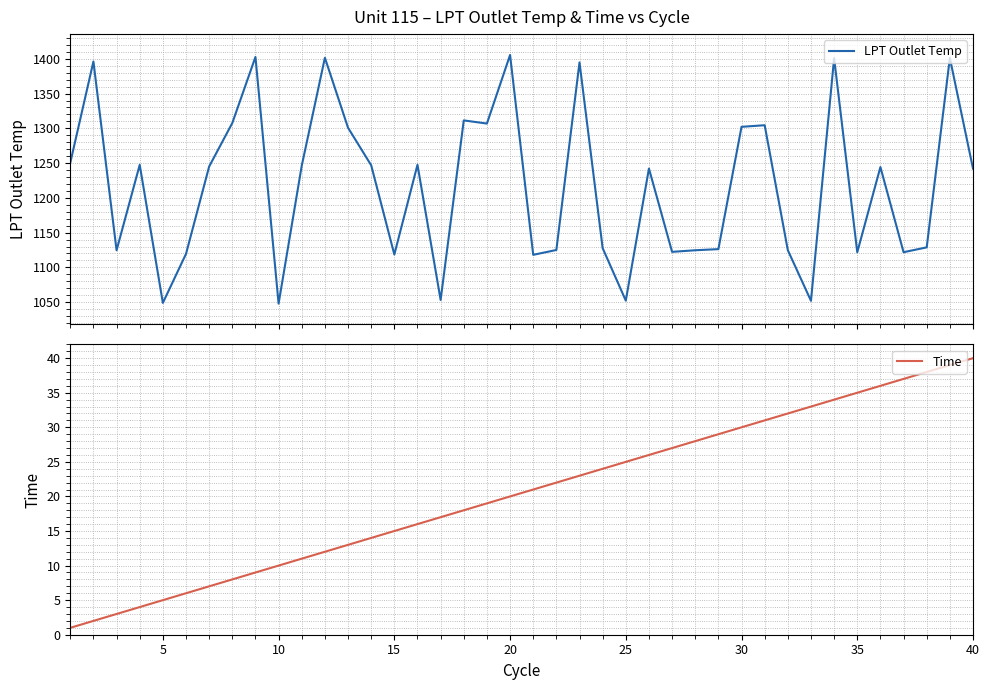

List the series in order of their peak value, highest first.

LPT Outlet Temp, Time